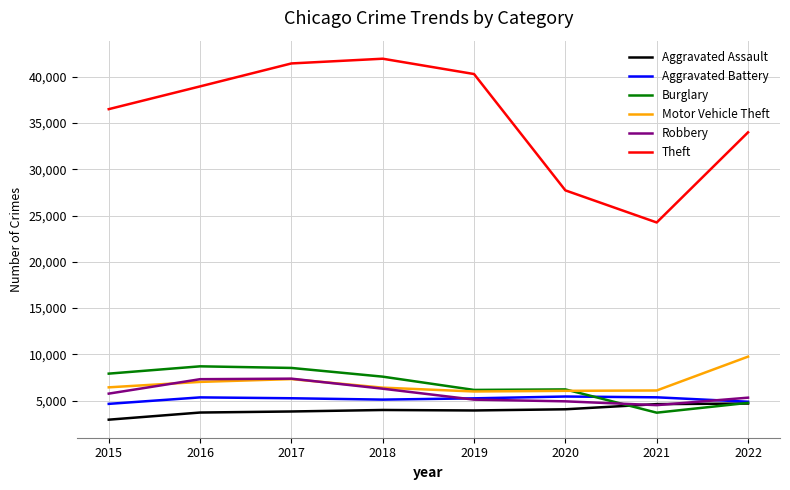

Between 2020 and 2022, which series saw the biggest shift?

Theft